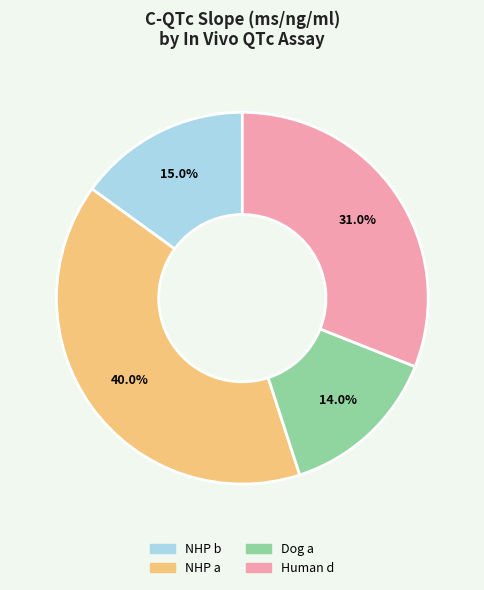

How many slices are in this pie chart?

4